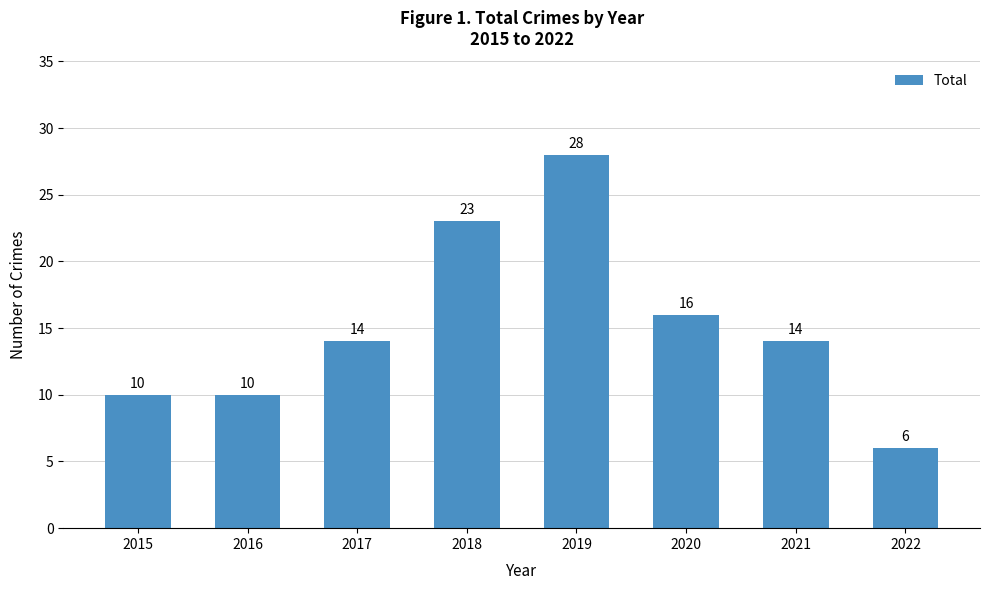

What is the difference between the maximum and second lowest values?

18